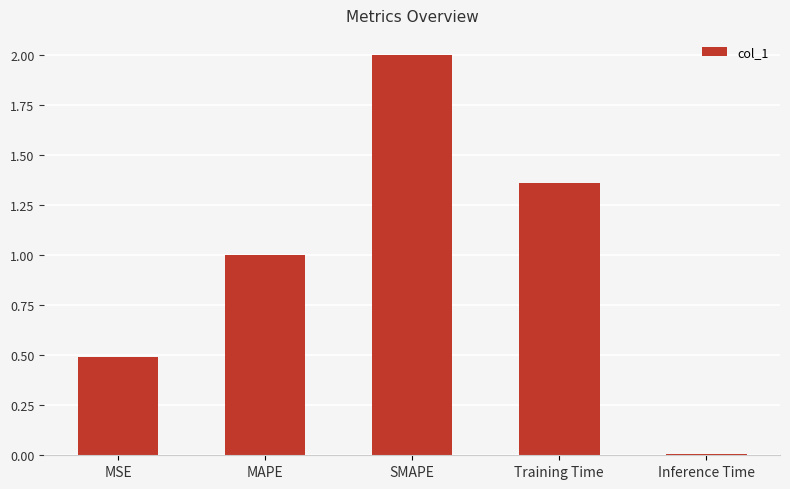

What is the average value?

1.0